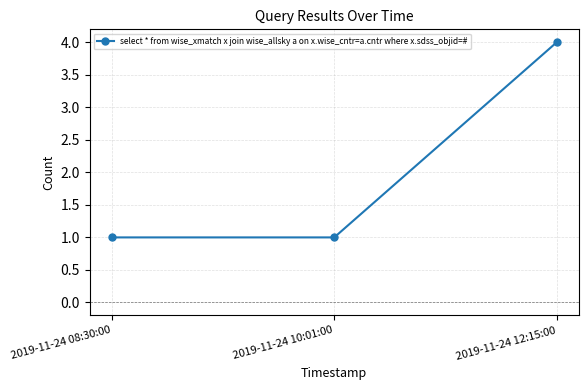

Reading left to right, what are all the values shown in this chart?

2019-11-24 08:30:00=1	2019-11-24 10:01:00=1	2019-11-24 12:15:00=4